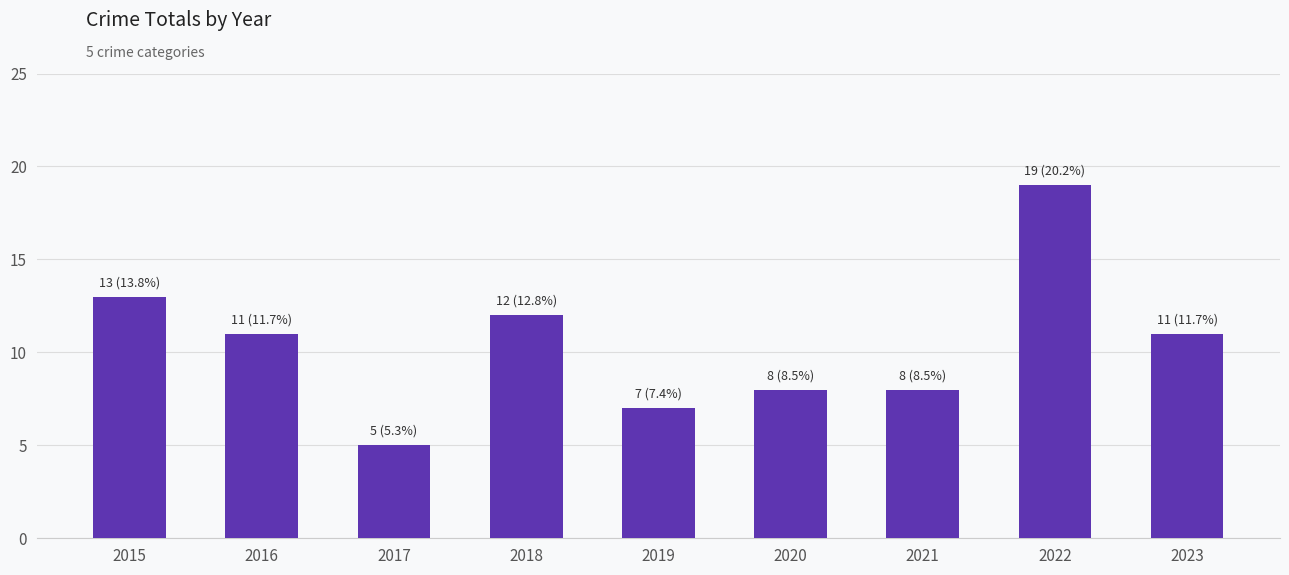

What is the value of the 5th bar from the left?

7